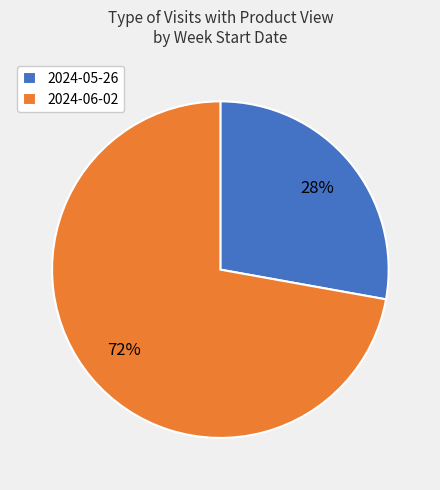

Which category has the smallest portion of the pie?

2024-05-26